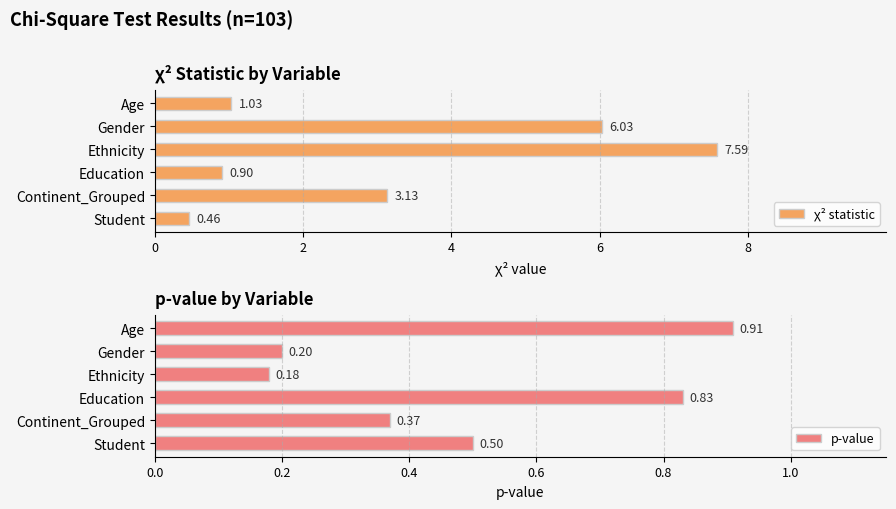

What is the value of the p-value bar at the 3rd from the left?

0.2